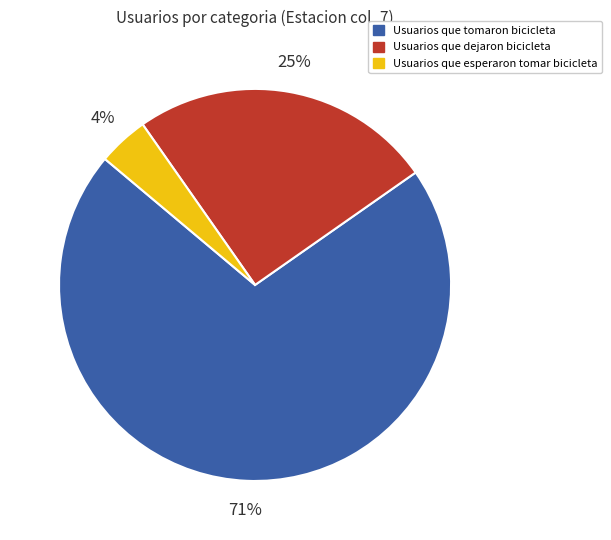

Which has a higher value, Usuarios que tomaron bicicleta or Usuarios que dejaron bicicleta?

Usuarios que tomaron bicicleta